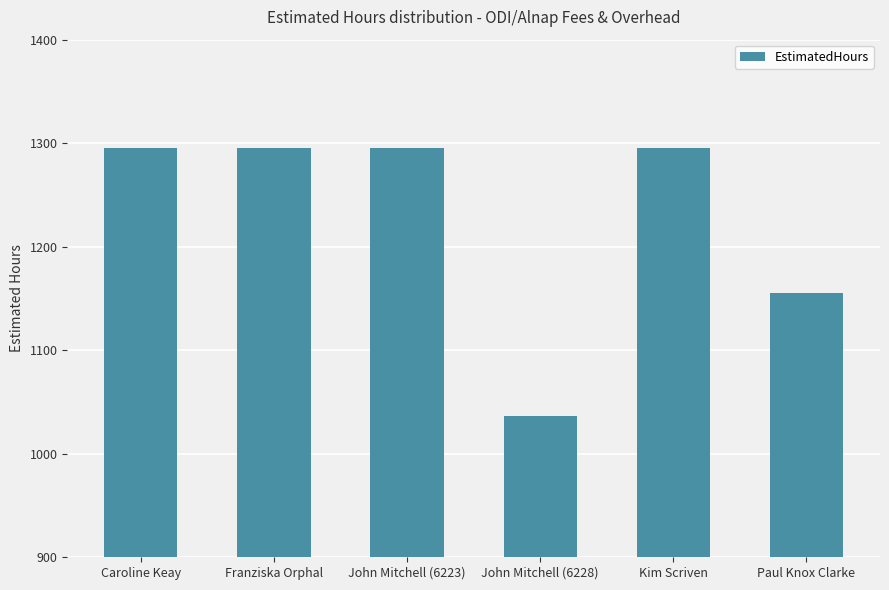

At which label is the value closest to 1165?

Paul Knox Clarke